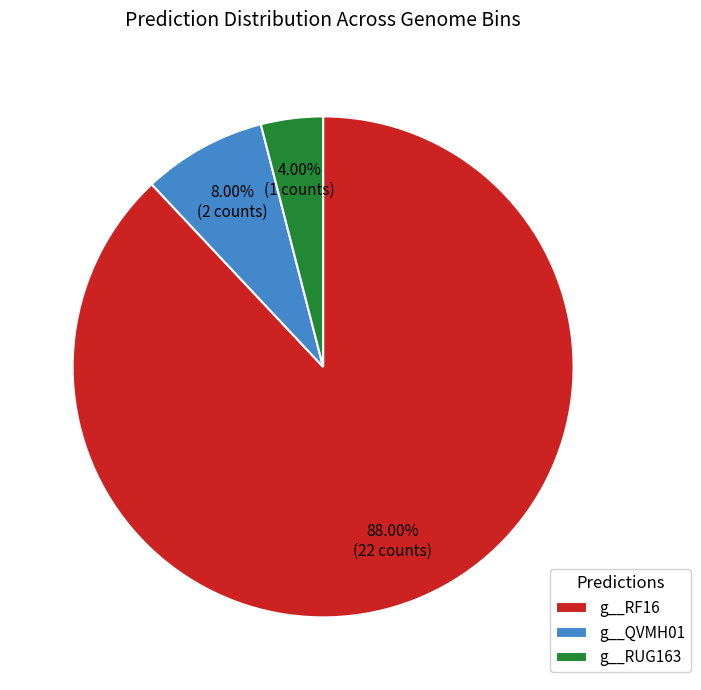

What is the majority slice?

g__RF16